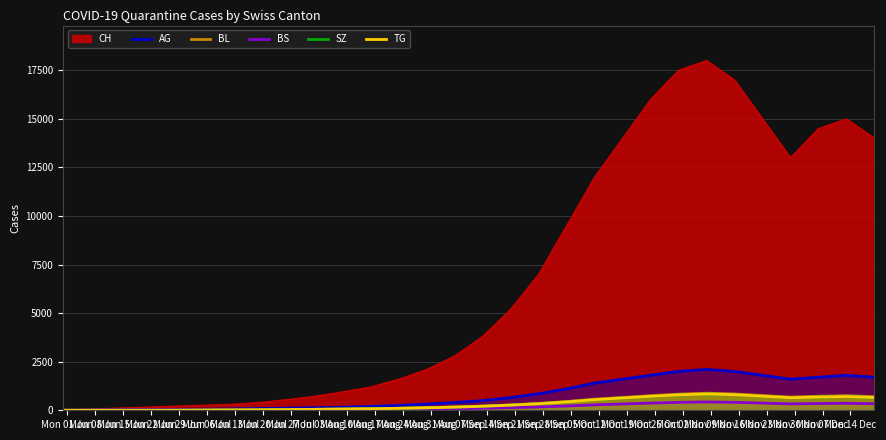

What is the difference between the second highest and minimum values in the TG series?

802